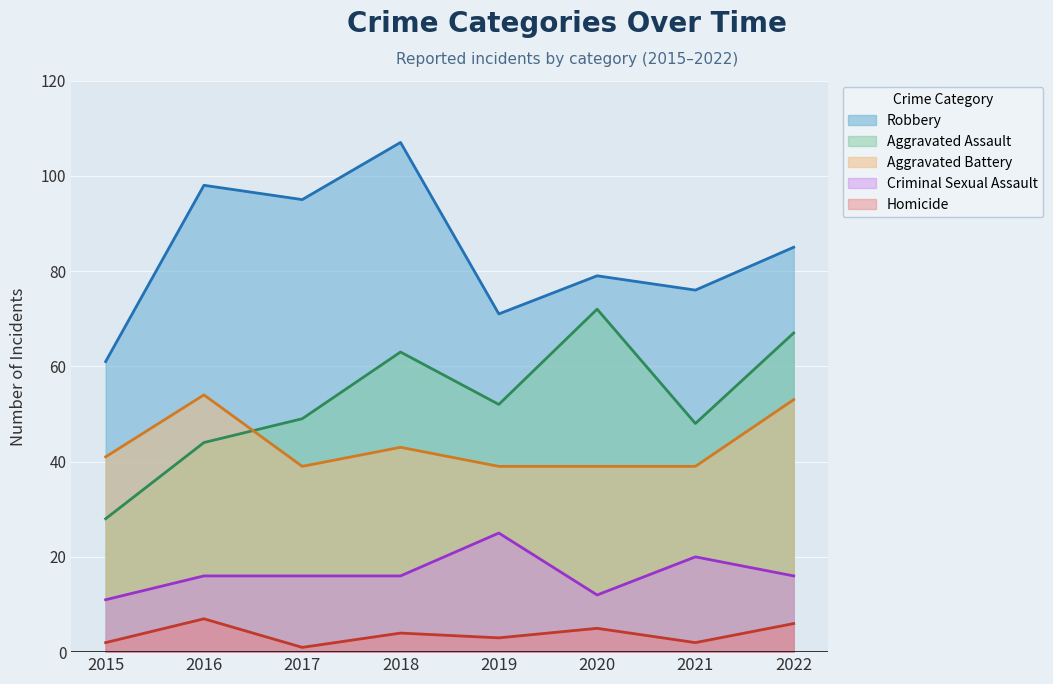

At which category is the sum across all series the highest?

2018